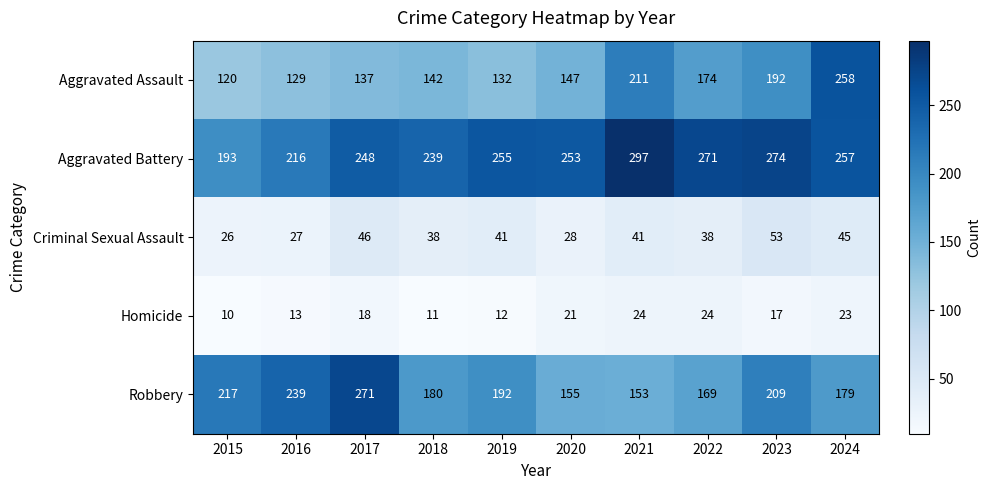

Between 2018 and 2019, which series saw the biggest shift?

Aggravated Battery